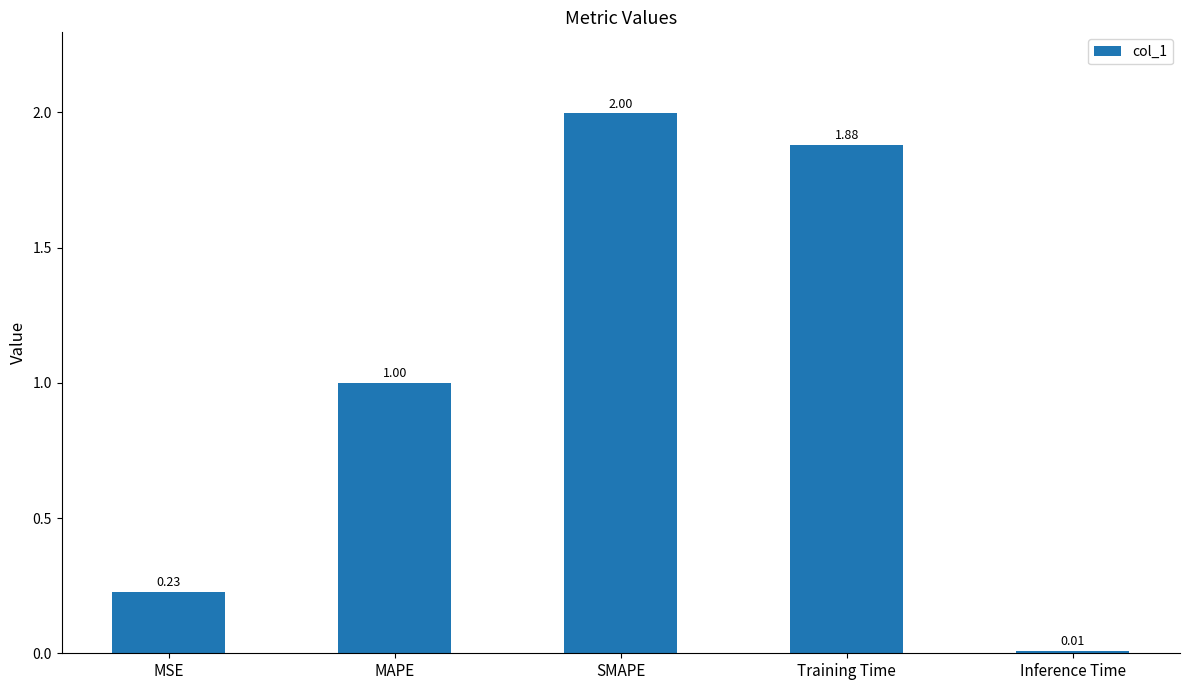

Rank the categories by value from highest to lowest.

SMAPE, Training Time, MAPE, MSE, Inference Time